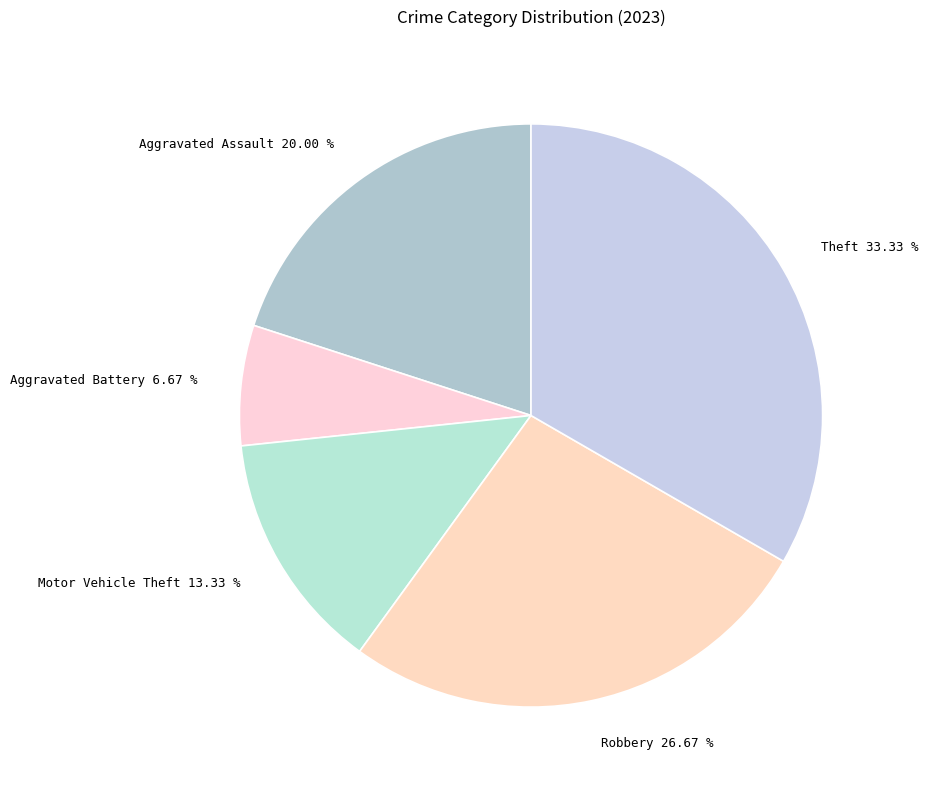

Approximately how many times larger is the value at Motor Vehicle Theft compared to Robbery?

0.5